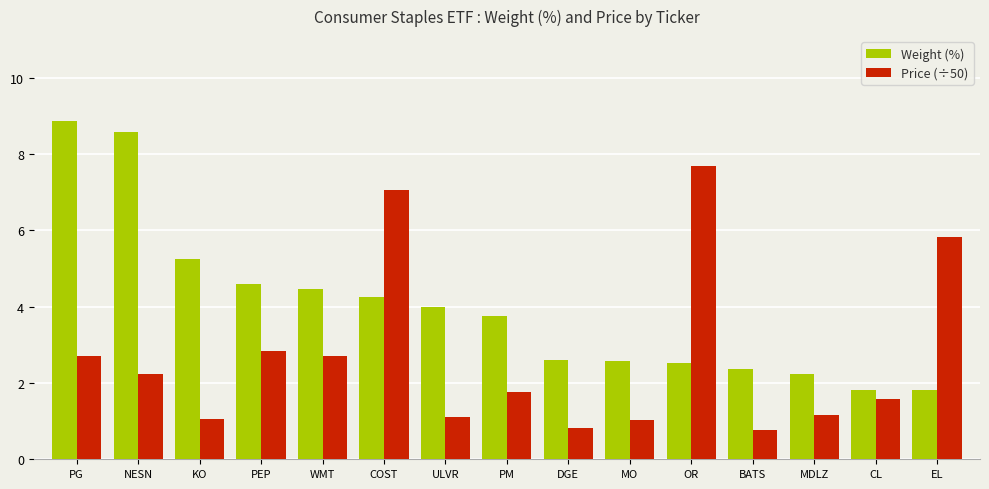

At which category does the chart reach its peak across all series?

PG